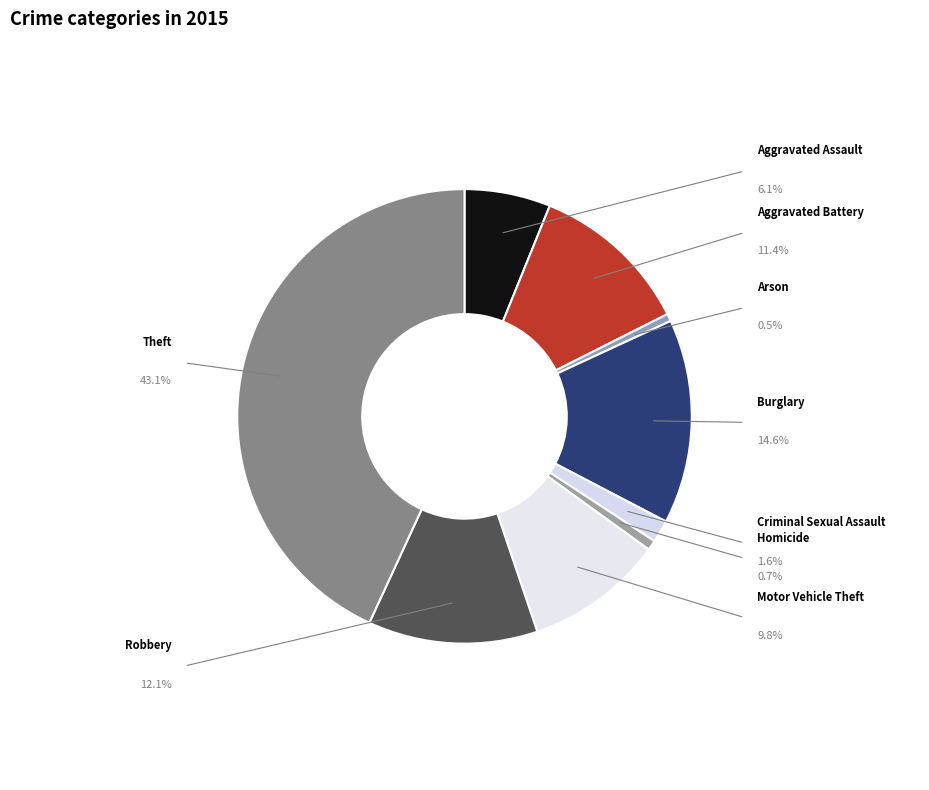

Is the sum of Robbery and Burglary greater than half?

No